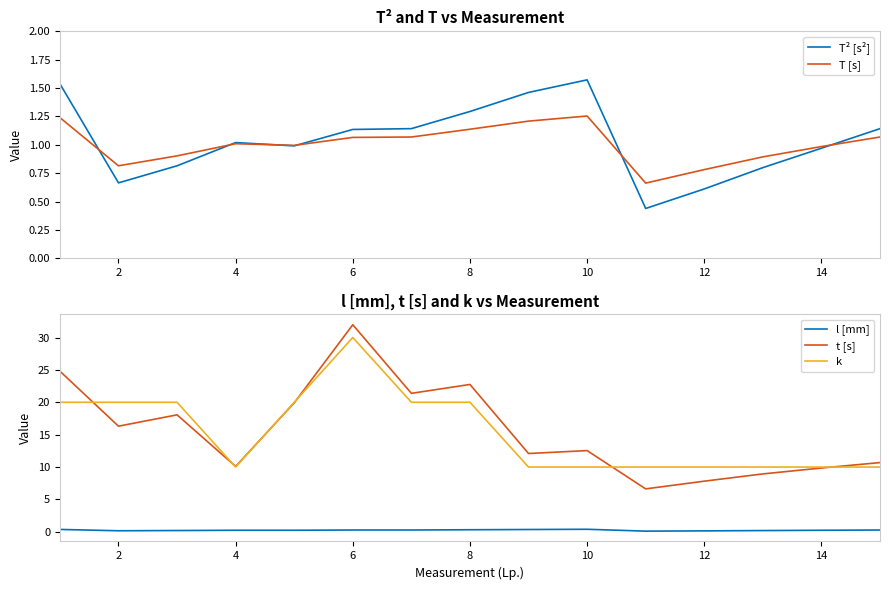

True or false: l [mm] and k cross at least once.

False